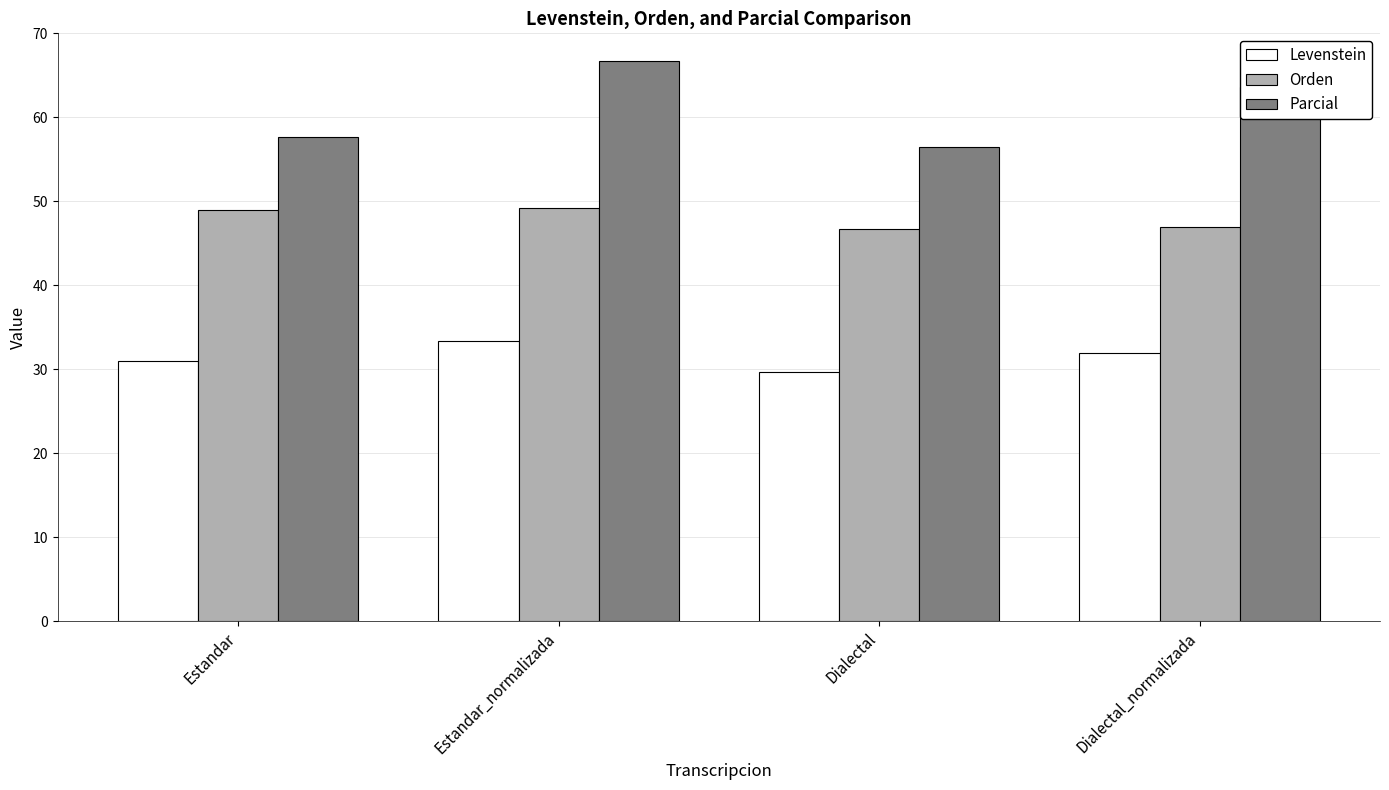

What is the label of the 3rd bar from the left?

Dialectal